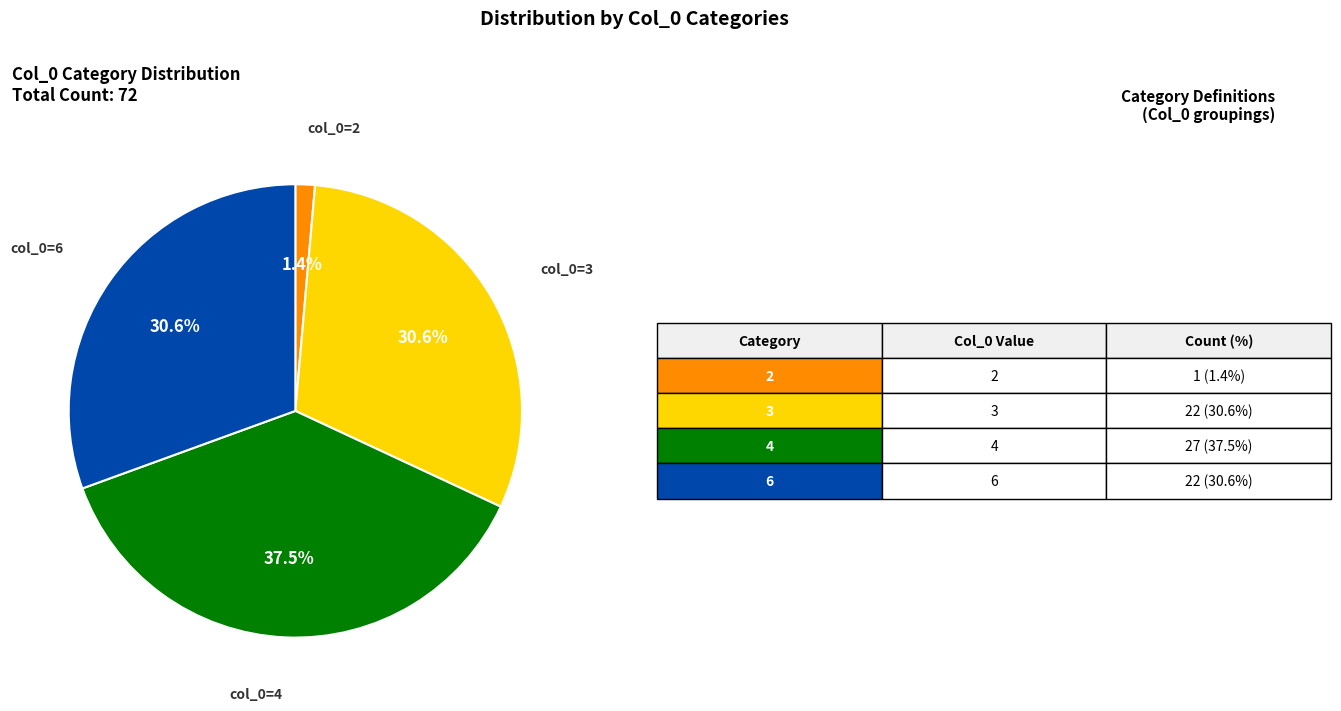

Does any single category account for the majority?

No